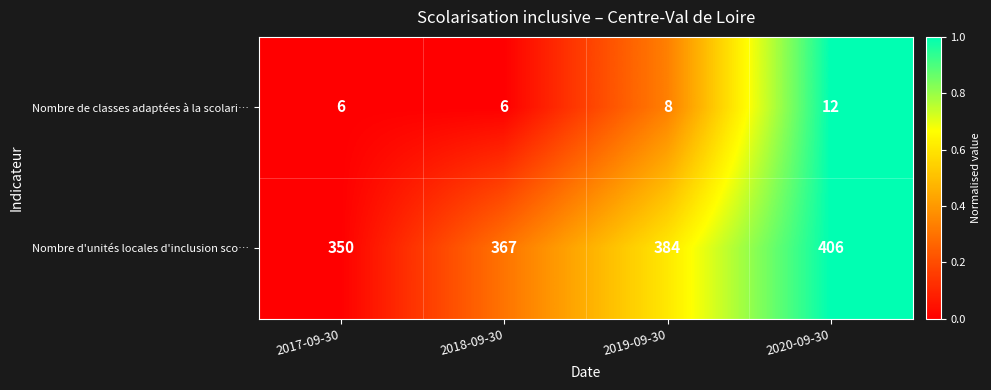

The Nombre de classes adaptées à la scolari… series shows 8 at 2018-09-30. True or false?

False